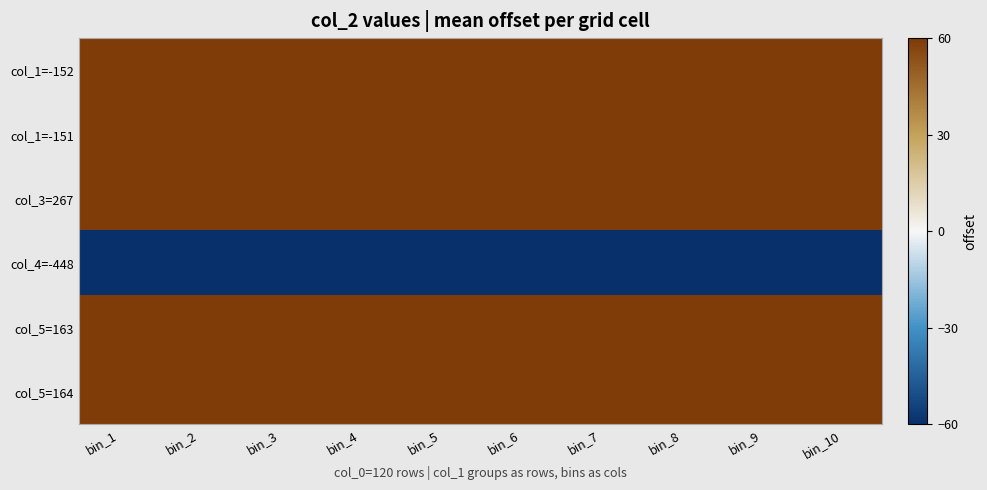

At how many categories does at least one series exceed 55?

10